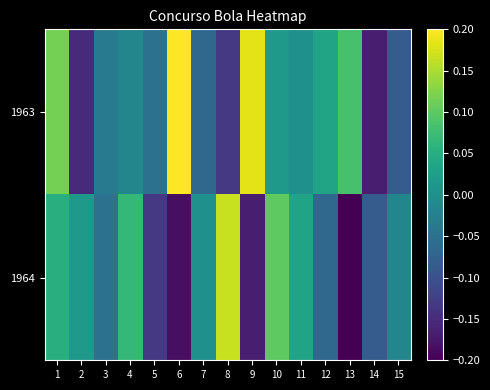

At which category is the sum across all series the highest?

1